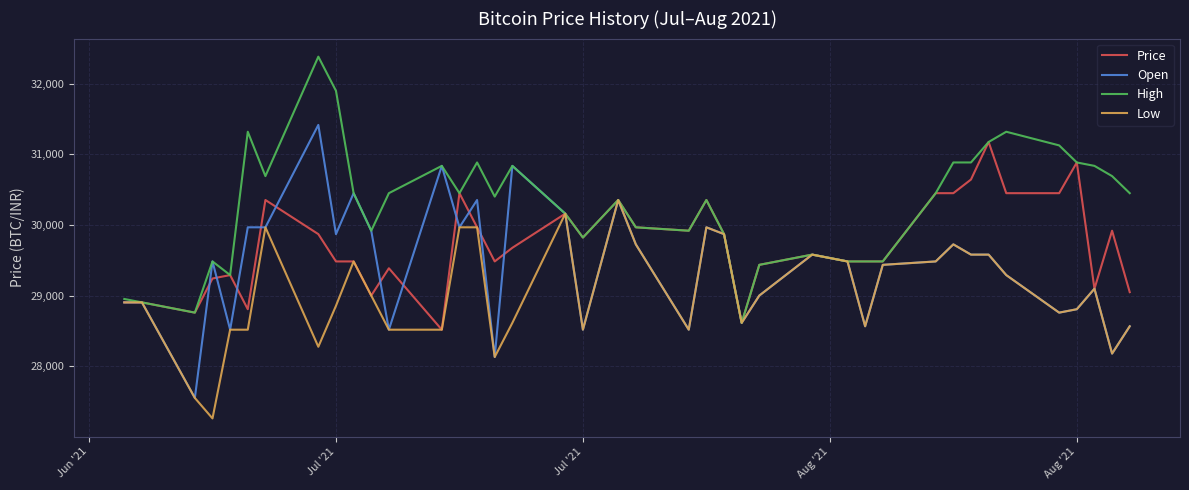

List the series in order of their peak value, lowest first.

Low, Price, Open, High